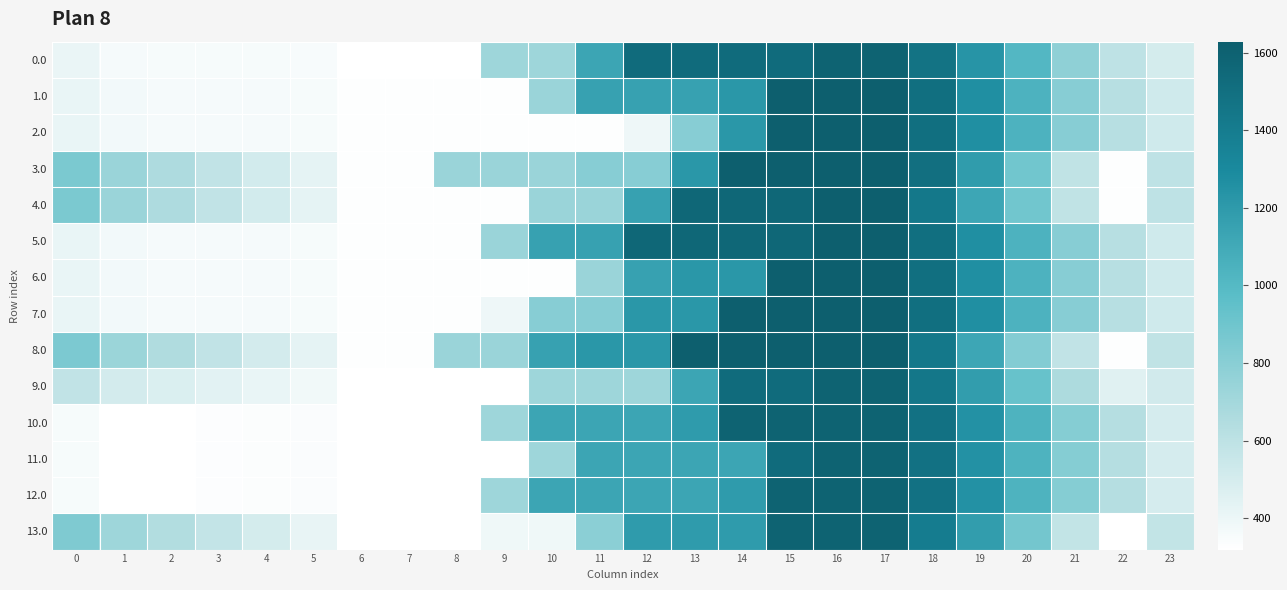

What is the difference between the highest and lowest values at 12?

1165.0